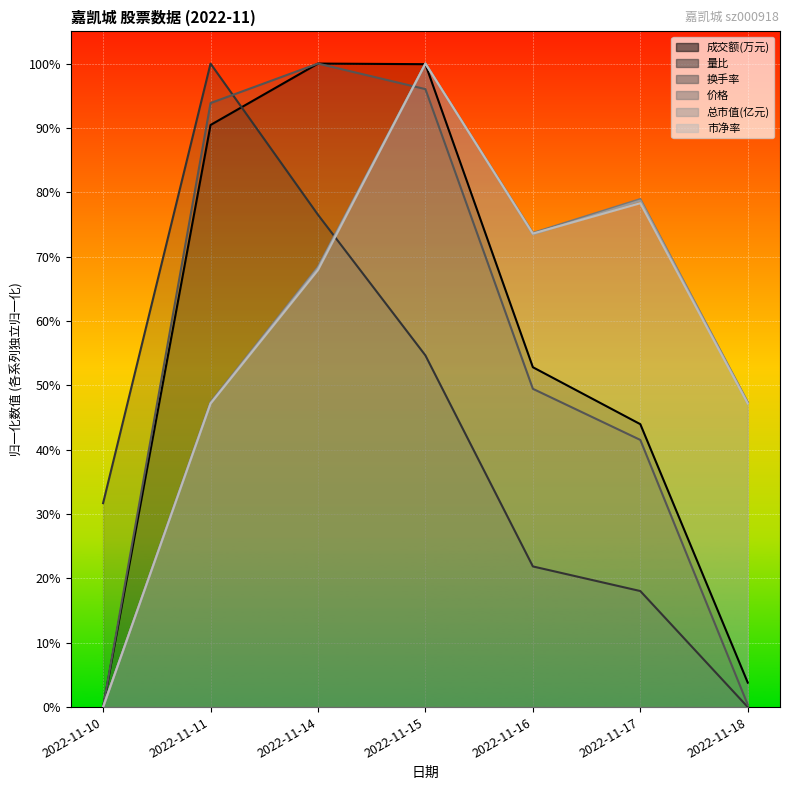

What is the average value of the 总市值(亿元) series?

0.6